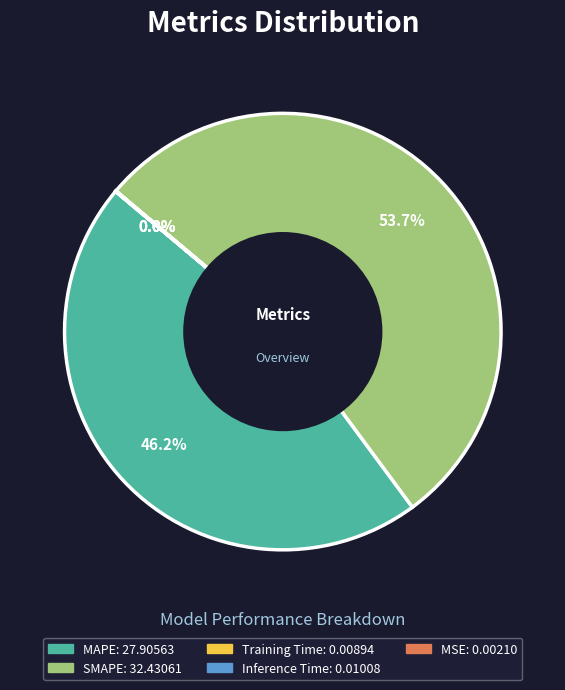

Is there a majority slice in this chart?

Yes